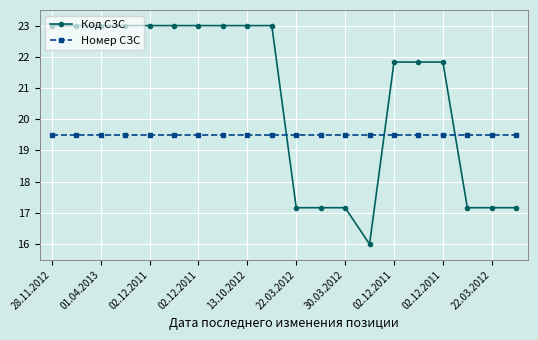

At how many categories does at least one series exceed 20?

13